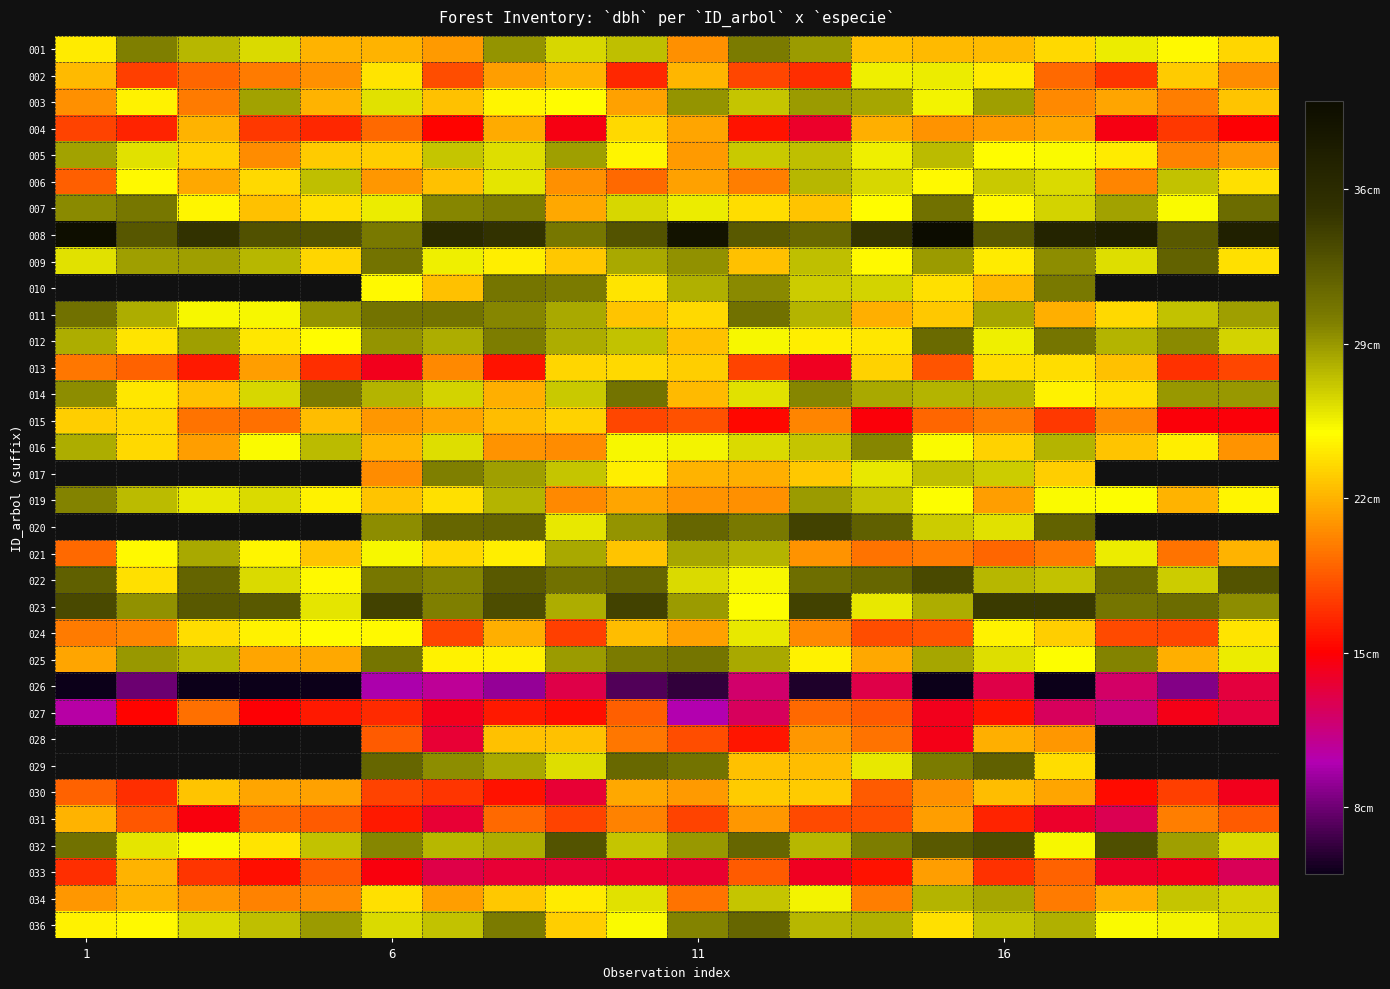

At how many categories does at least one series exceed 15?

20